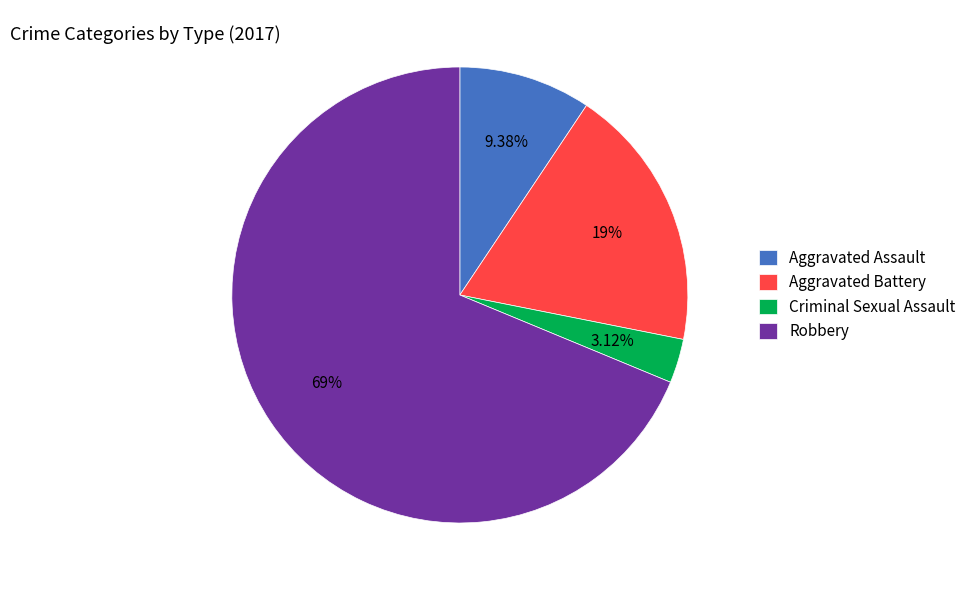

The Robbery slice represents 69% of the pie. True or false?

True